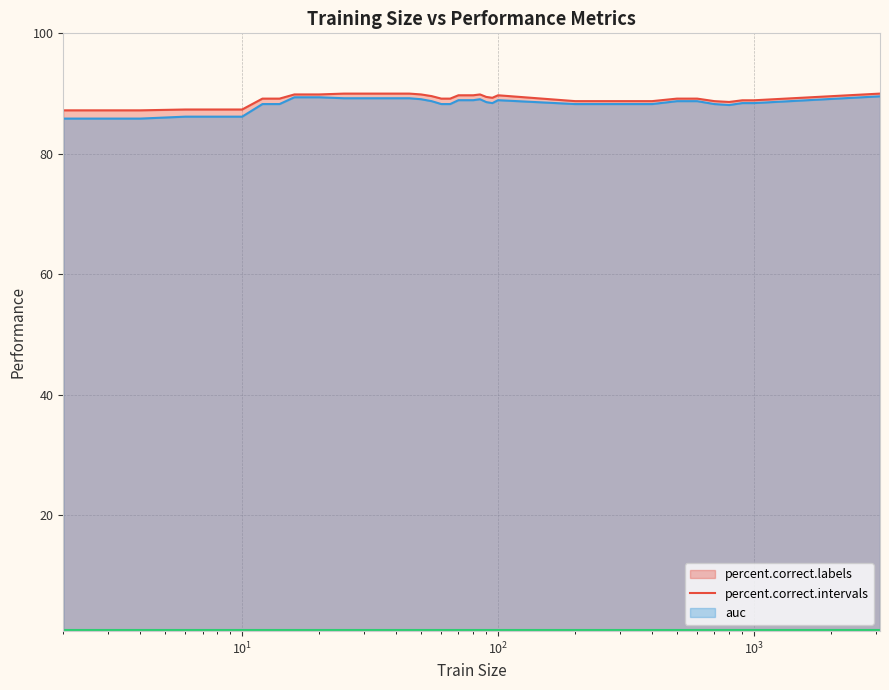

At which label is percent.correct.labels closest to 88?

800